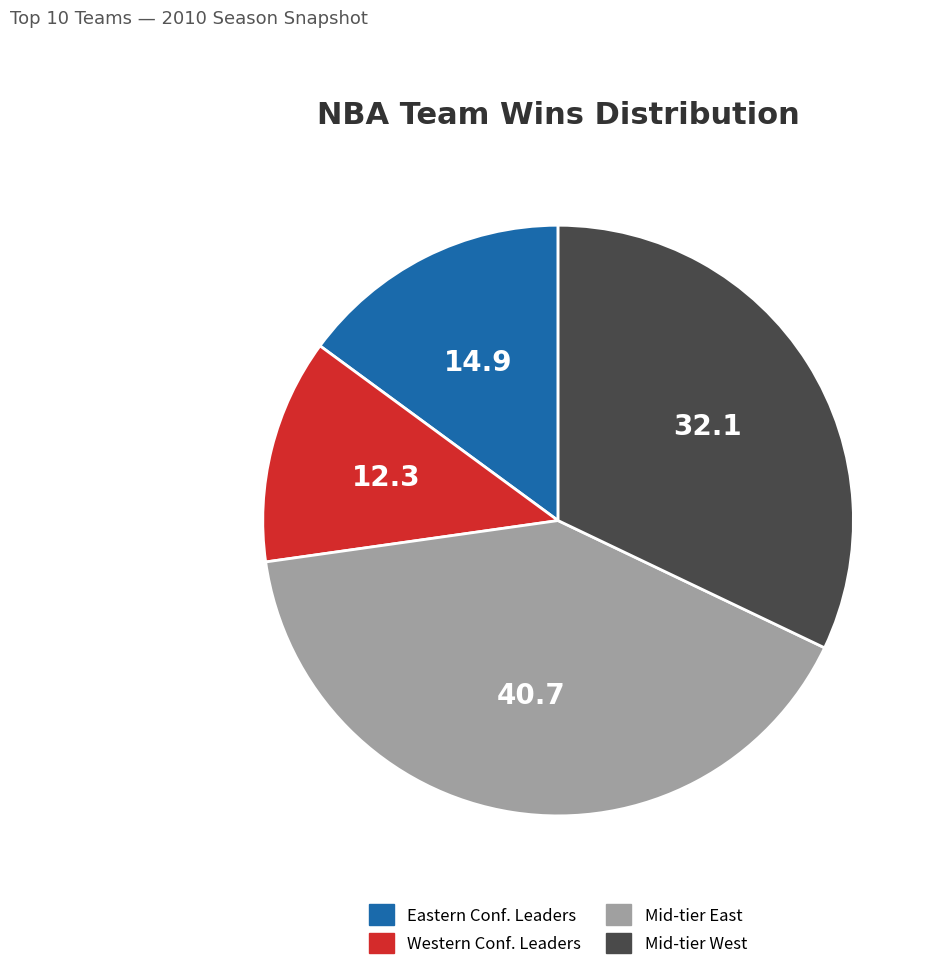

What is the largest slice in the pie chart?

Mid-tier East